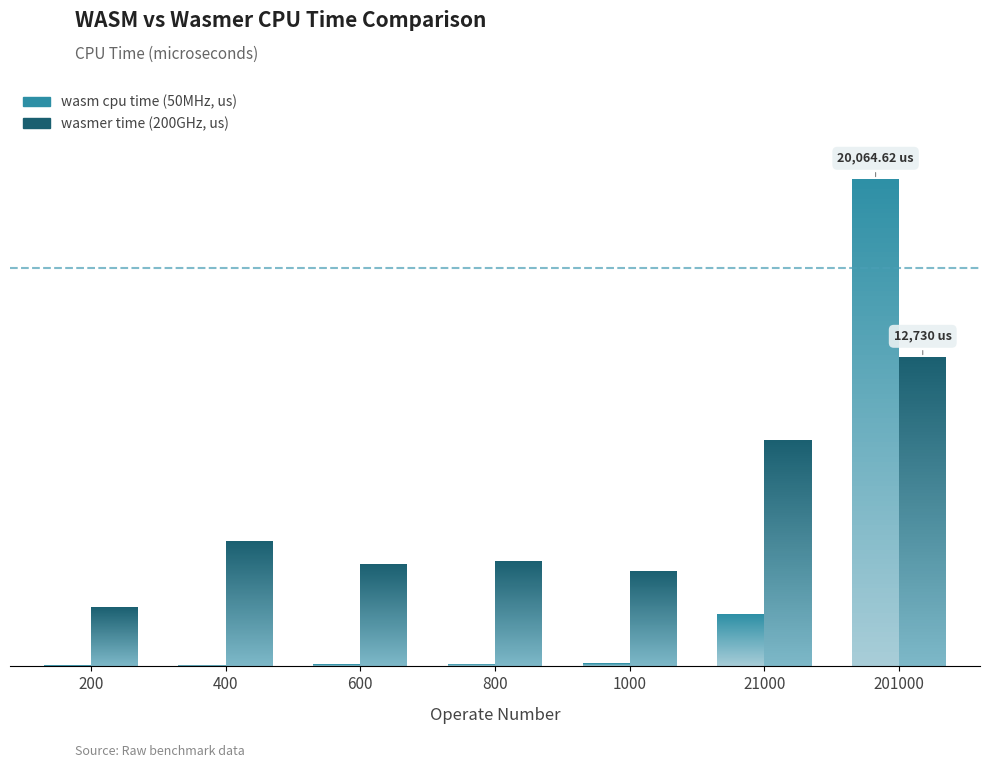

Which category has the highest value across all series?

201000